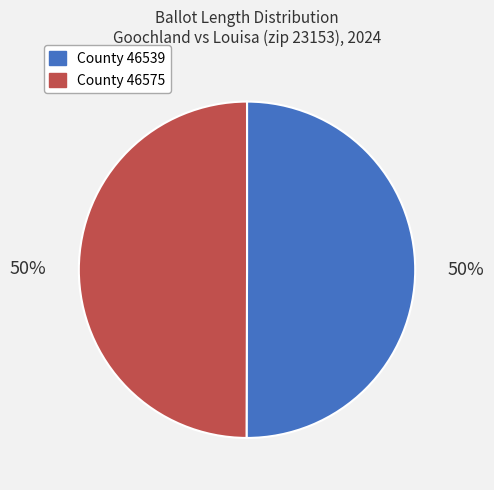

How many slices are in this pie chart?

2